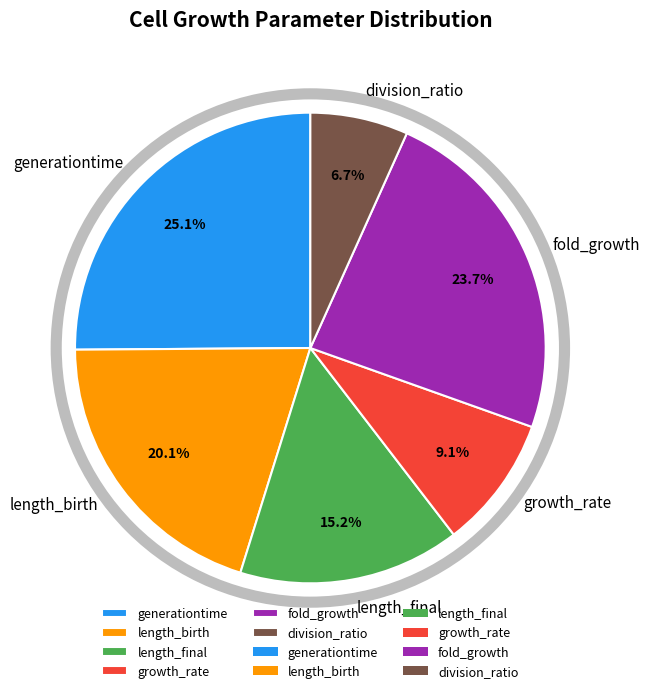

Does length_final represent more than half of the total?

No